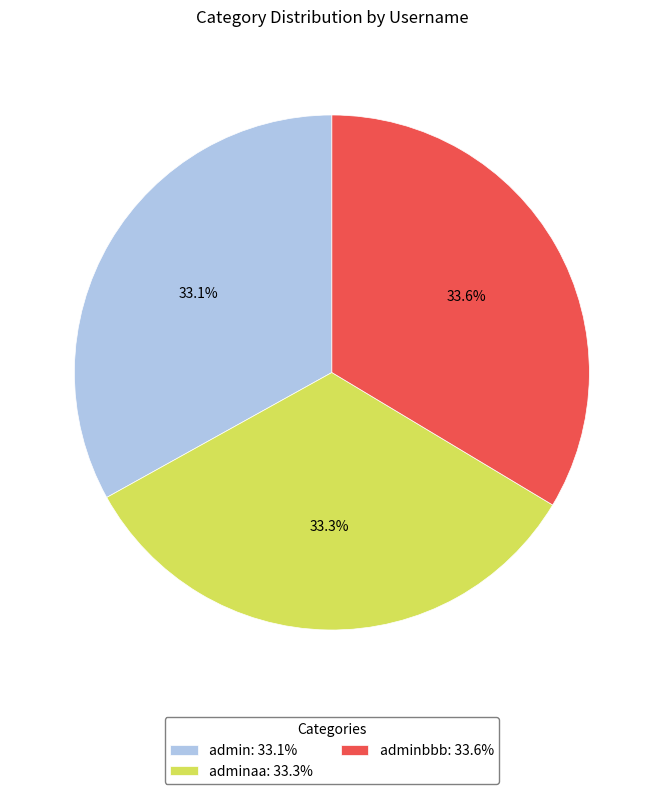

Which has a higher value, admin: 33.1% or adminbbb: 33.6%?

adminbbb: 33.6%